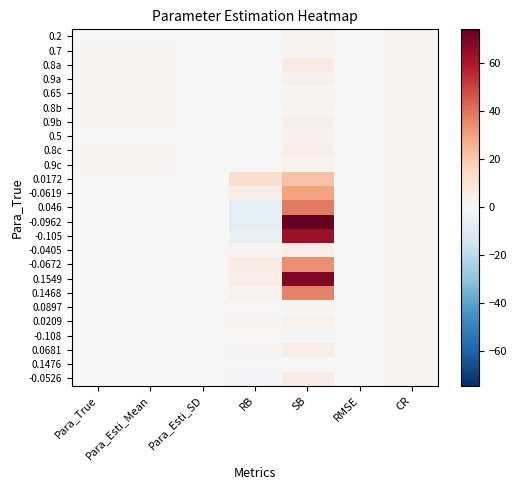

What is the smallest value displayed?

-7.3